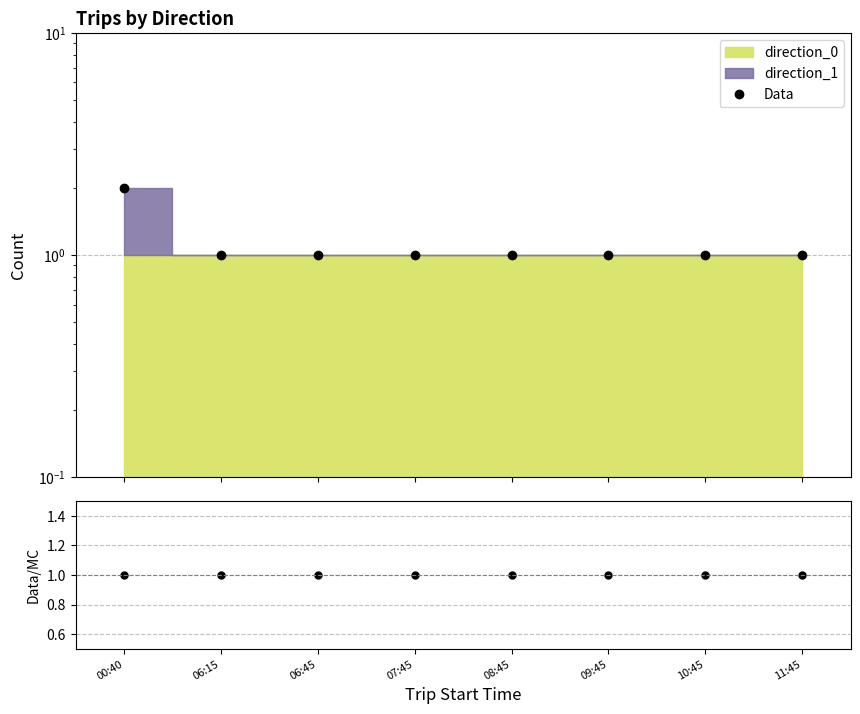

Which series has the widest spread of values?

Data